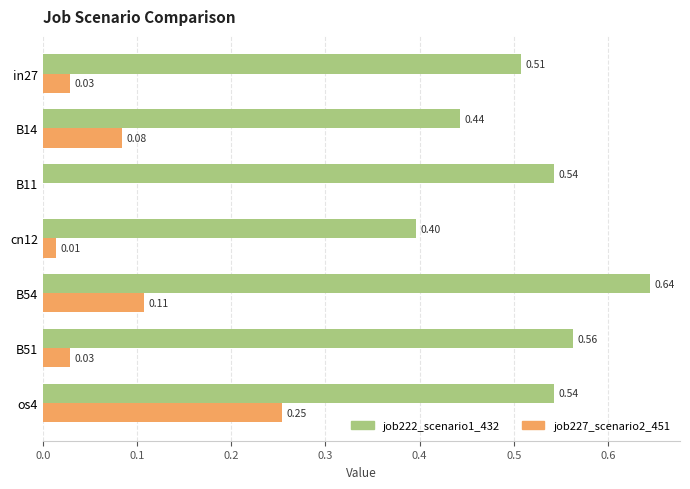

What is the sum of all job222_scenario1_432 values?

3.6